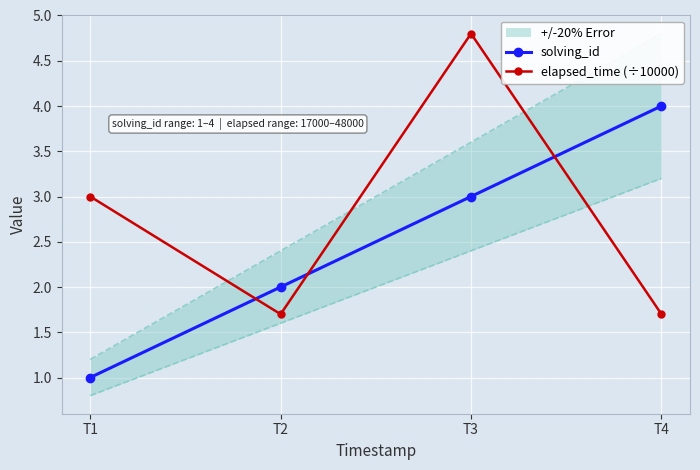

At which category is the sum across all series the highest?

T3